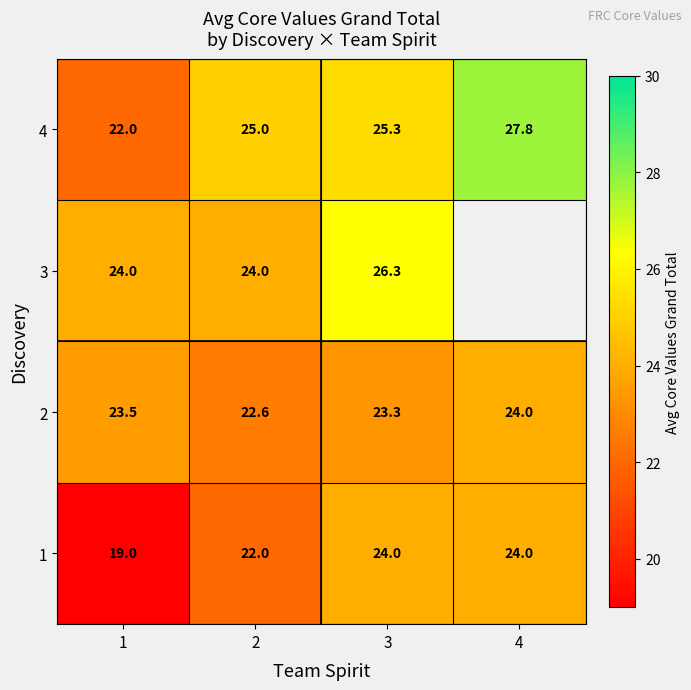

How many values in the 4 series are below 25?

1